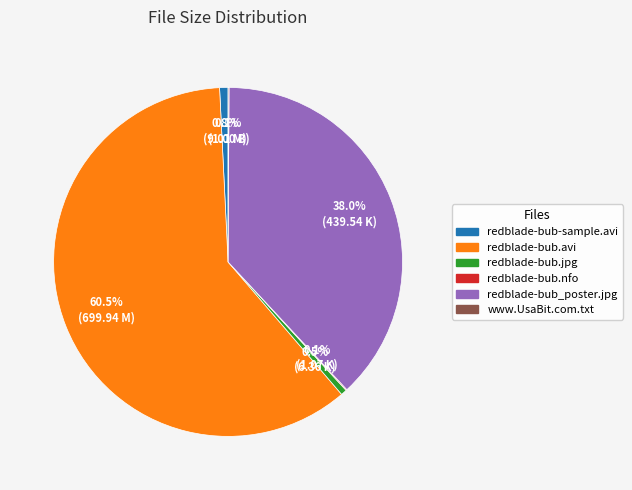

Is there any slice that represents more than half of the pie?

Yes